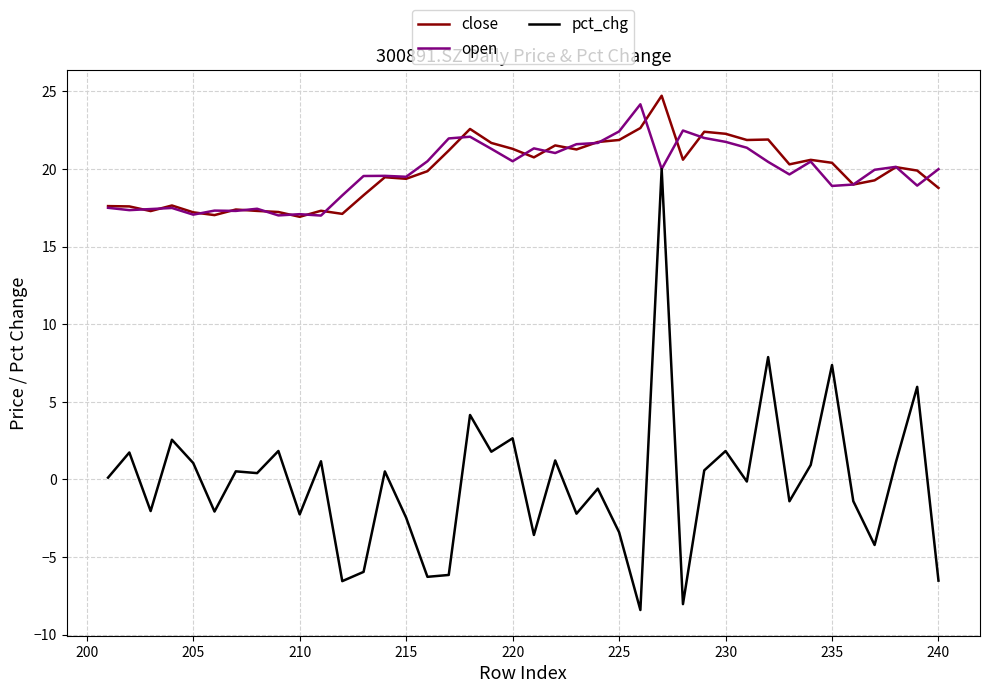

True or false: open has a value of 6.5 at 26.

False